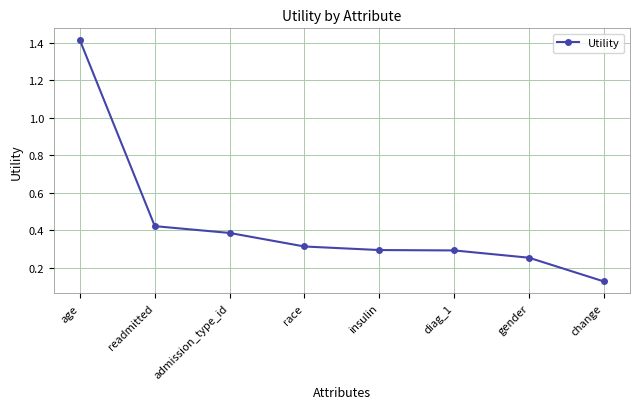

Is this an area chart (filled region under the line)?

No